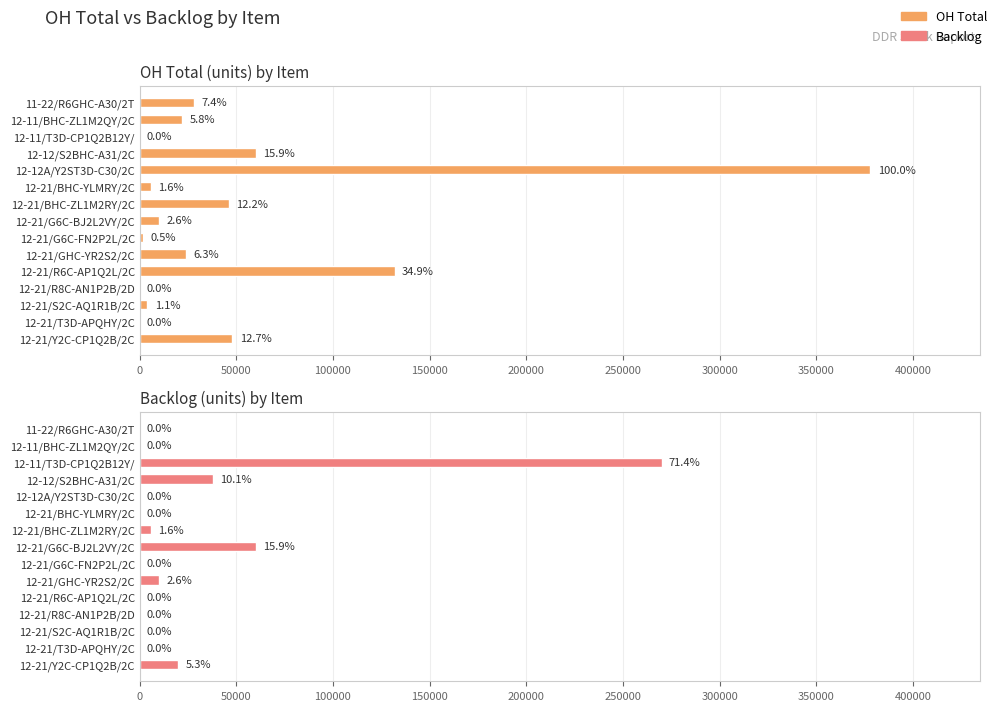

Is the value of Backlog at 12-21/R8C-AN1P2B/2D greater than the value of OH Total at 12-21/G6C-BJ2L2VY/2C?

No